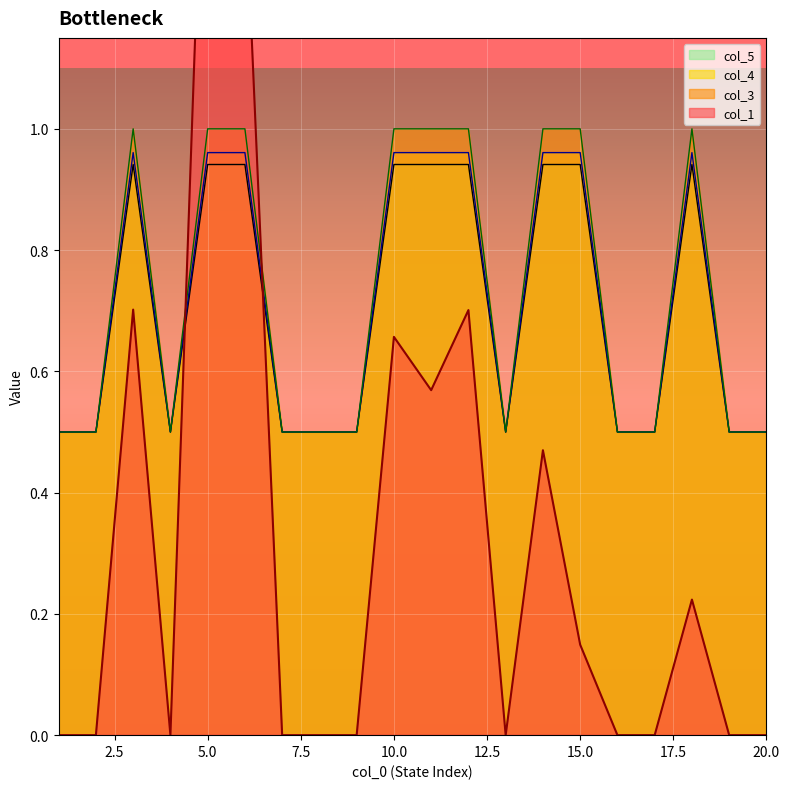

What is the sum of the col_1 values at 5 and 3?

2.4